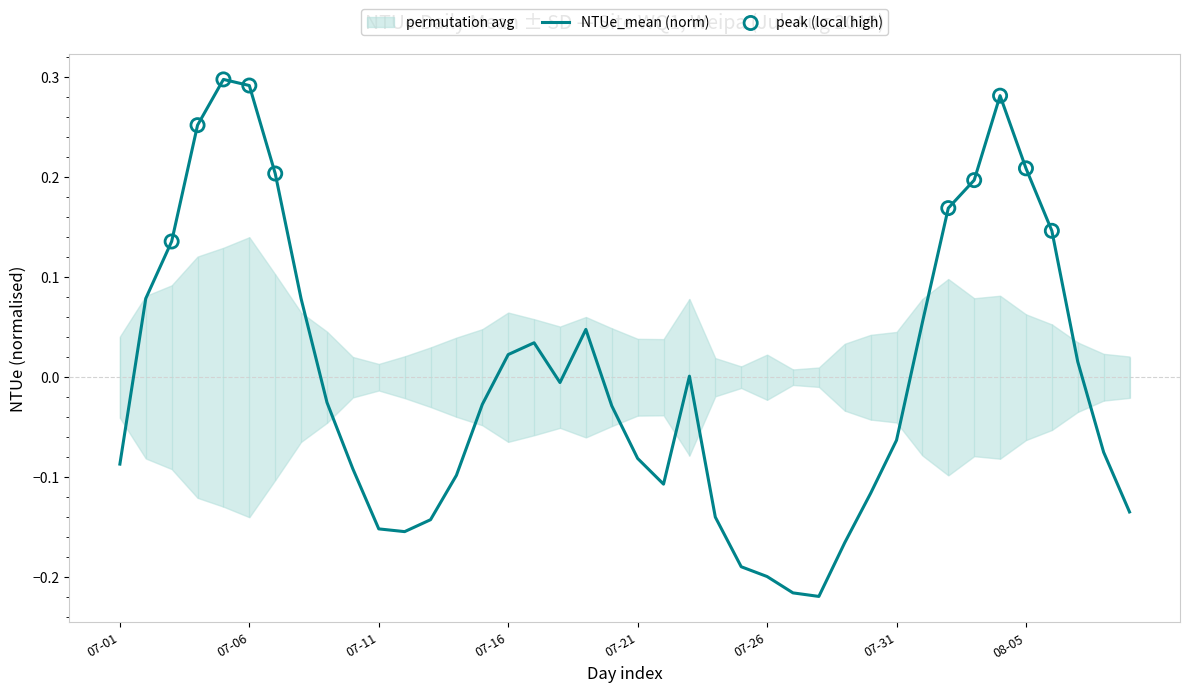

What is the change in value from 5 to 11?

-0.4